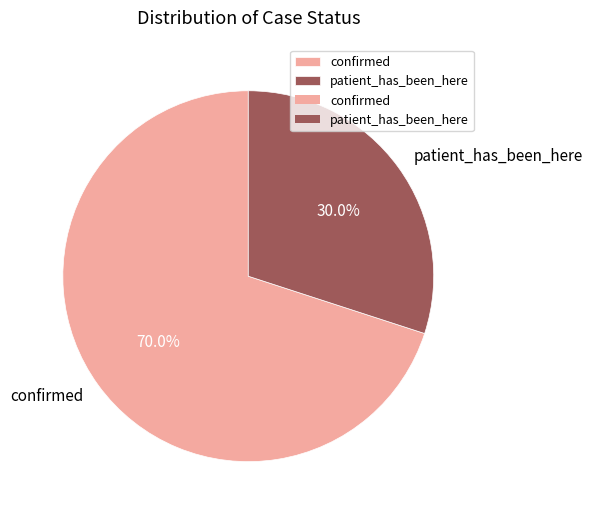

To the nearest percent, what is the average slice percentage?

50%